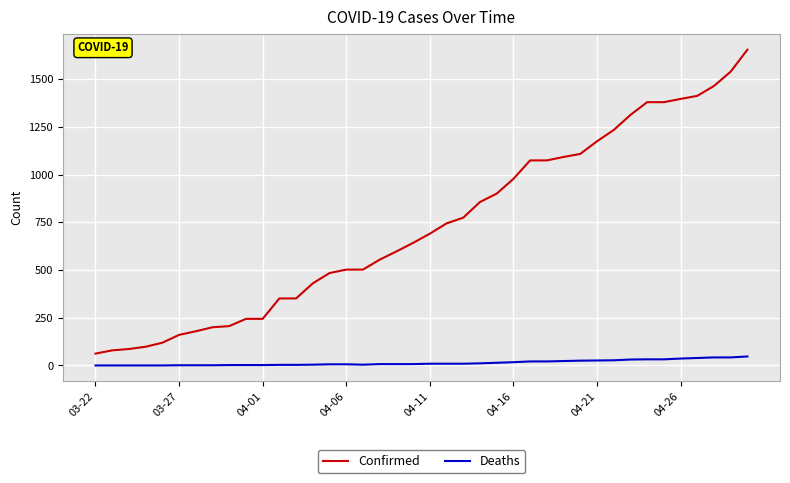

What is the difference between the maximum and minimum values in the Deaths series?

47